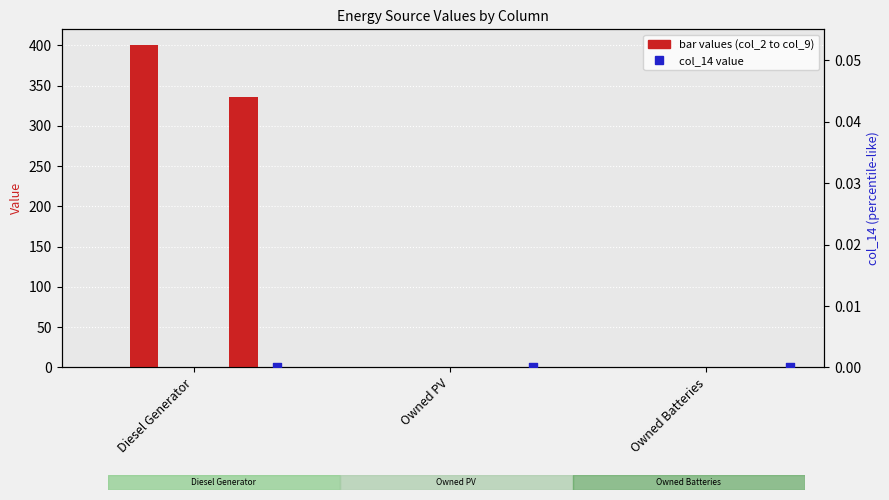

Is the value of col_2 at Diesel Generator greater than the value of col_3 at Owned Batteries?

No